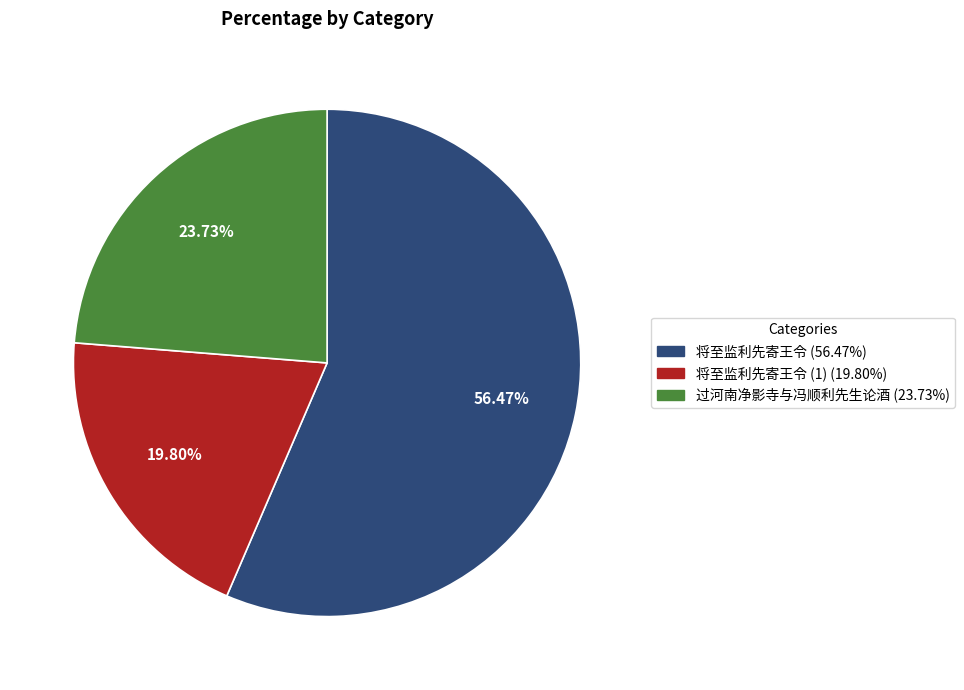

Does any single category account for the majority?

Yes